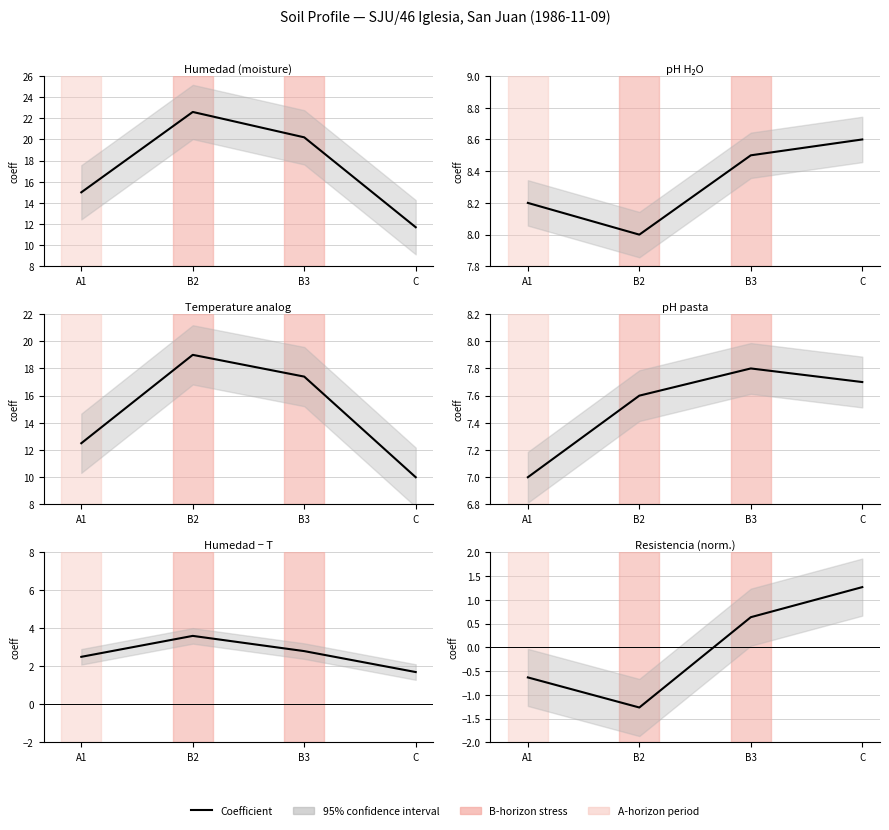

Which category has the lowest value across all series?

B2